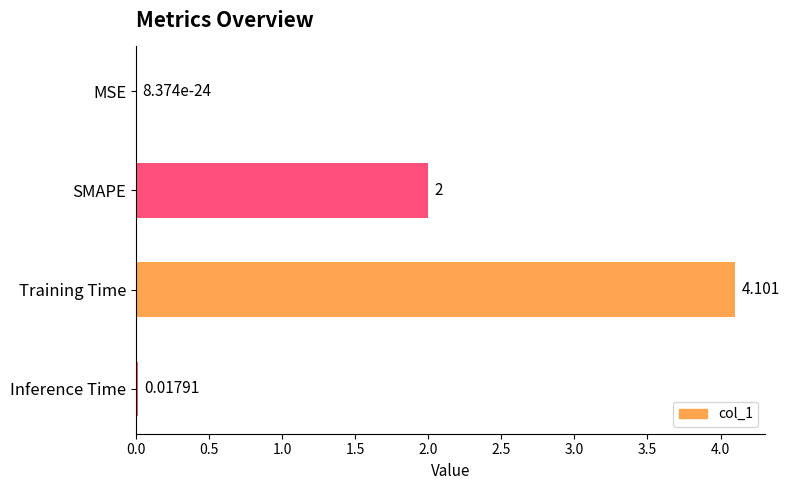

Where is the data nearest to the value 2?

SMAPE